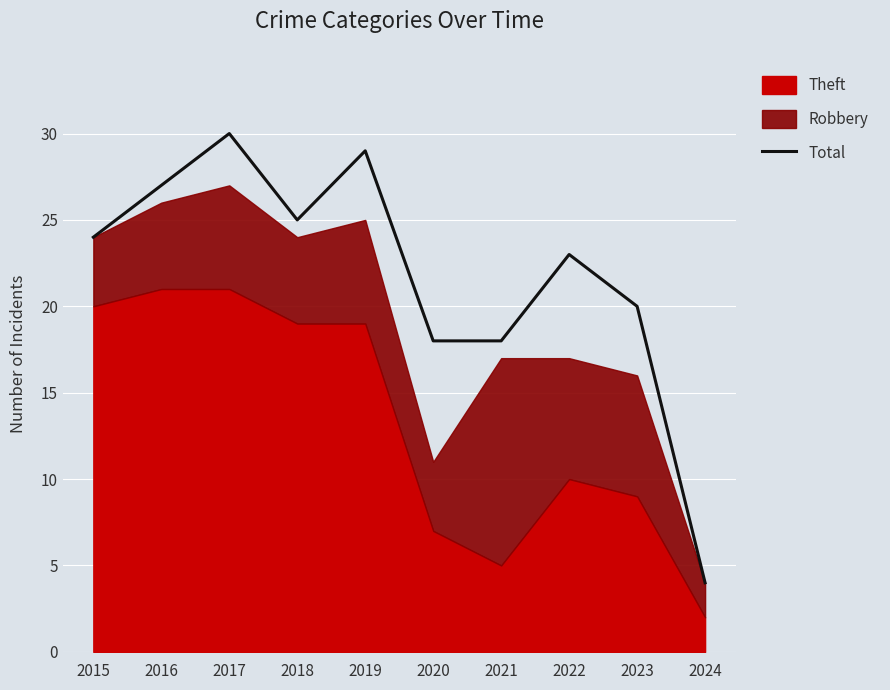

List the labels in order of value, largest first.

2017, 2019, 2016, 2018, 2015, 2022, 2023, 2020, 2021, 2024